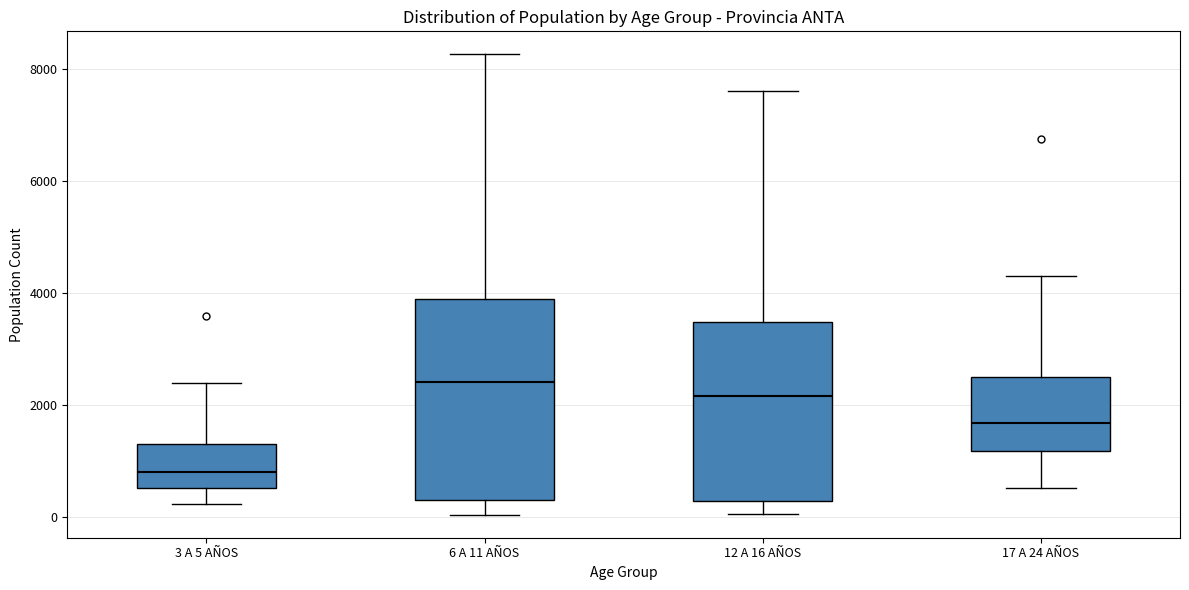

Which box is the tallest, from its lower edge to its upper edge?

6 A 11 AÑOS